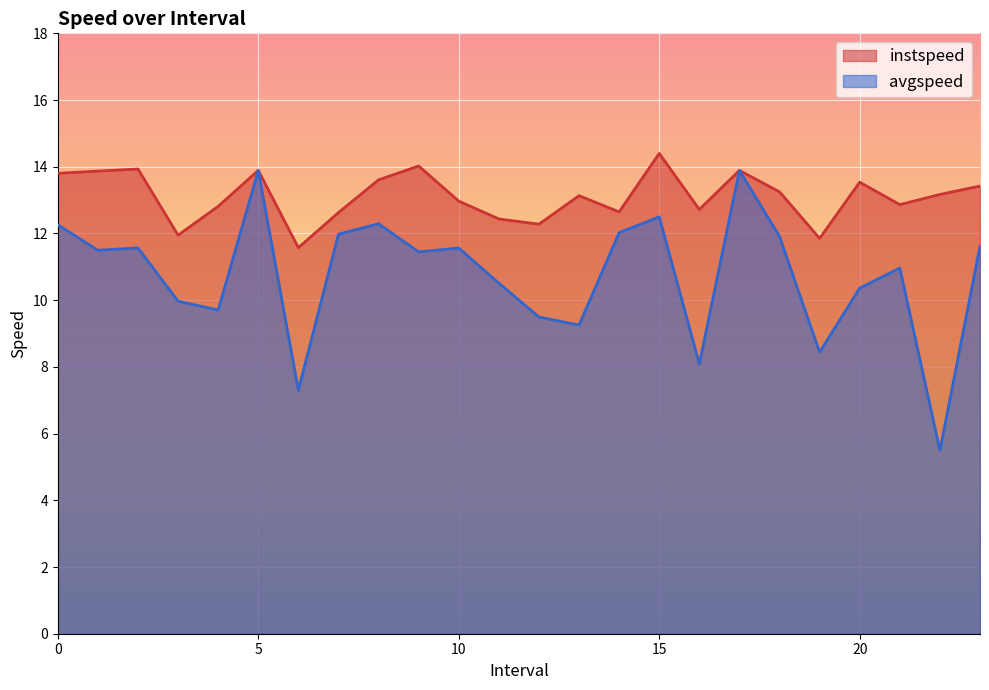

Between 13.0 and 11.0, which is larger?

13.0